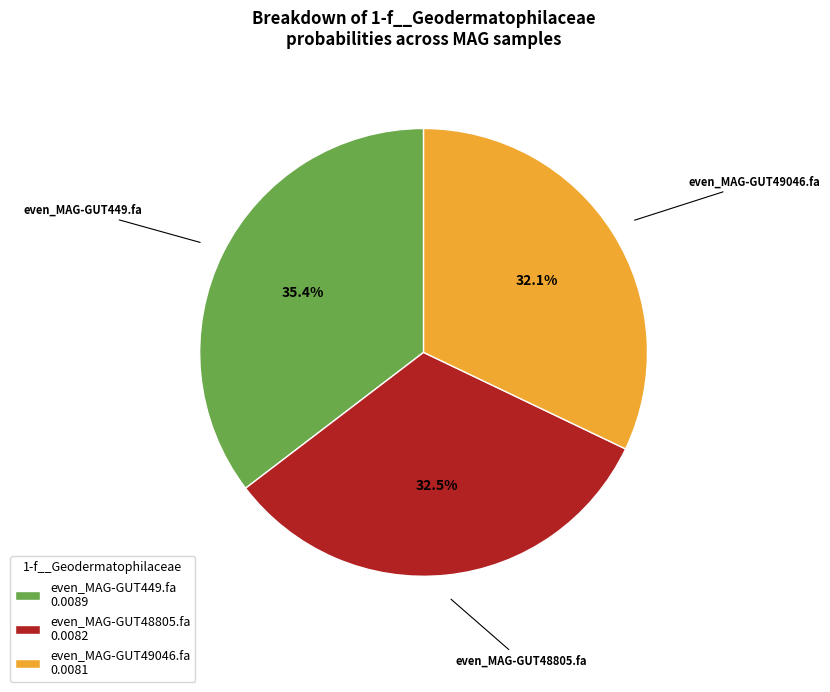

How many slices are in this pie chart?

3